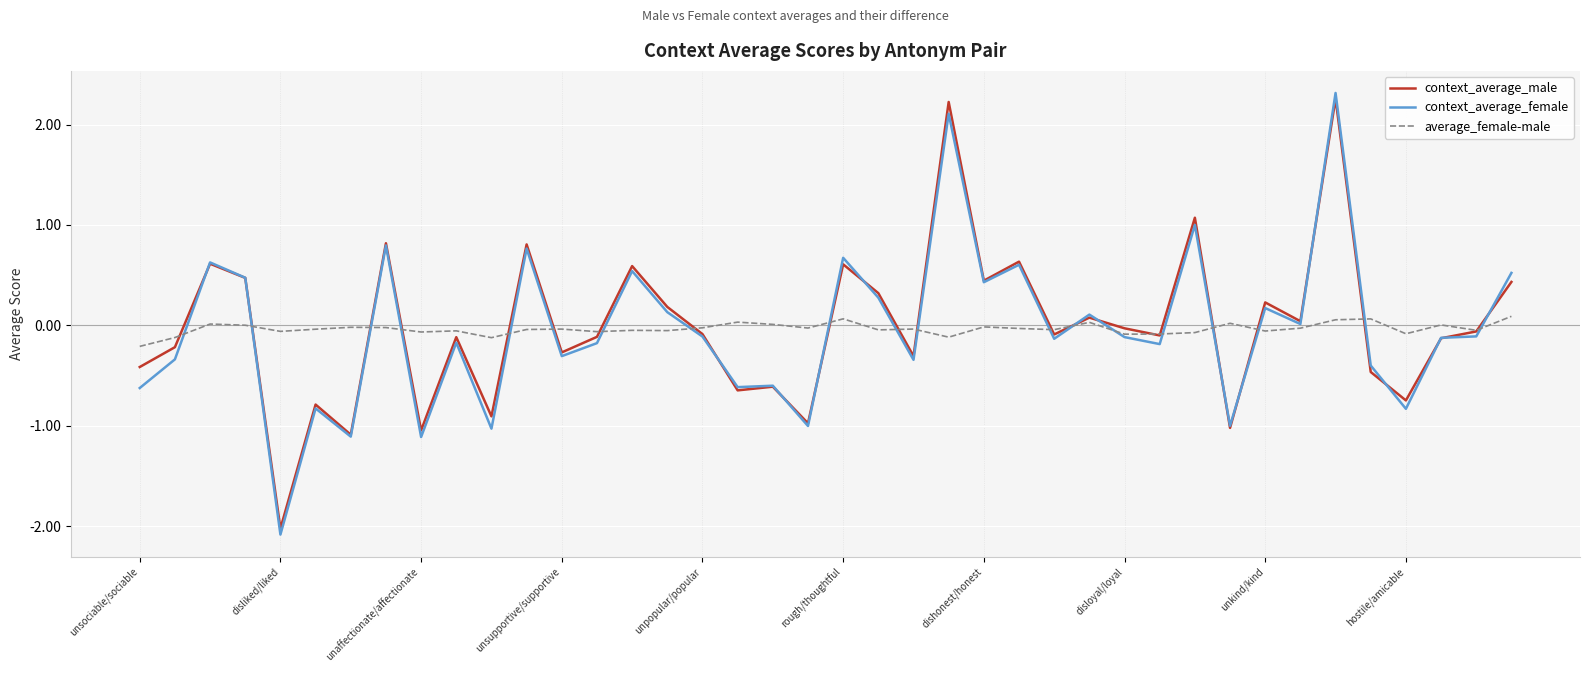

How many lines are shown in the chart?

3